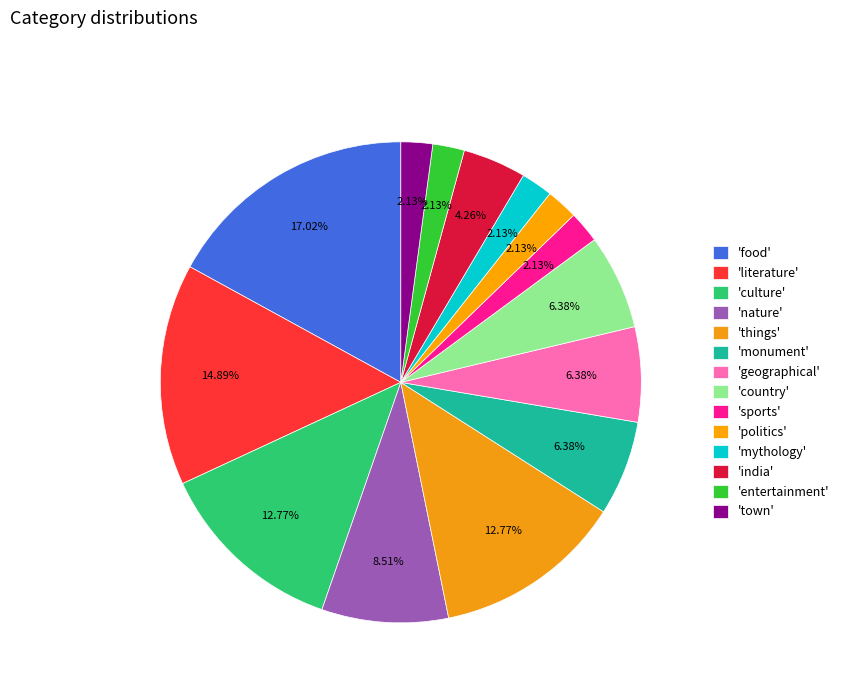

Count the number of slices in the pie.

14